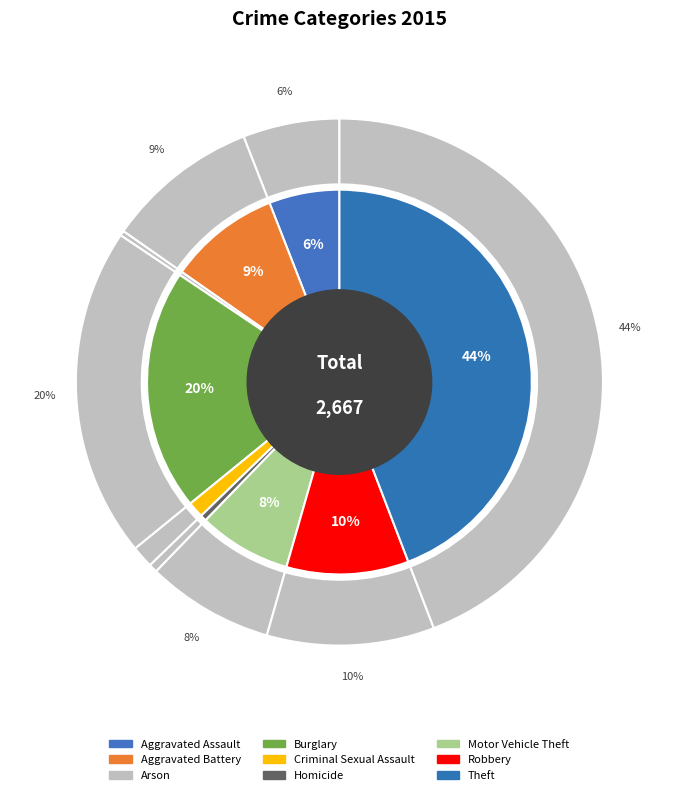

To the nearest percent, what is the average slice percentage?

11%